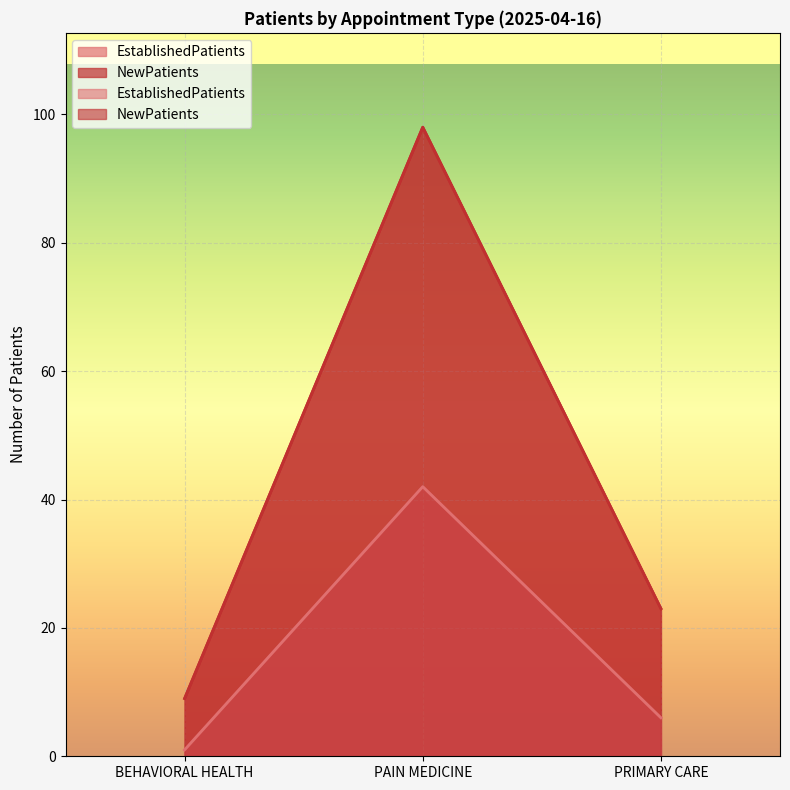

Count the number of data series in this chart.

2